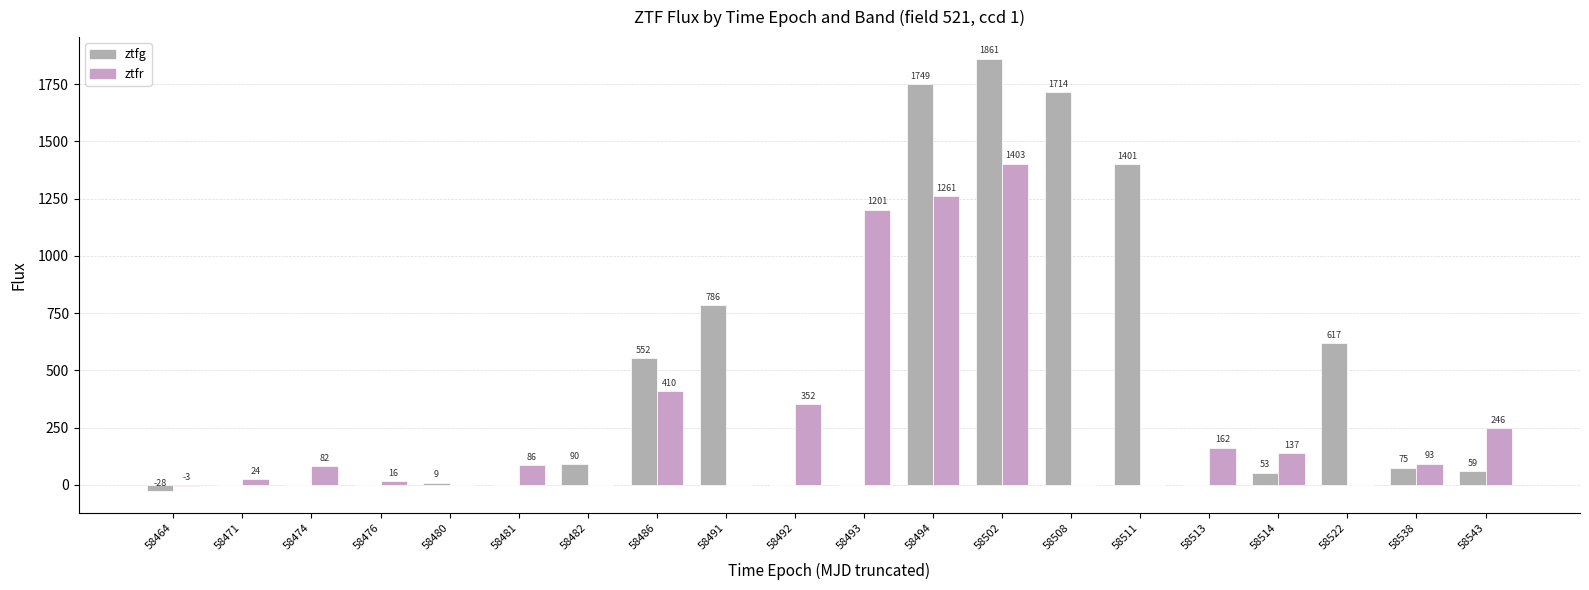

The value of ztfg at 58514 is 53.5. True or false?

True